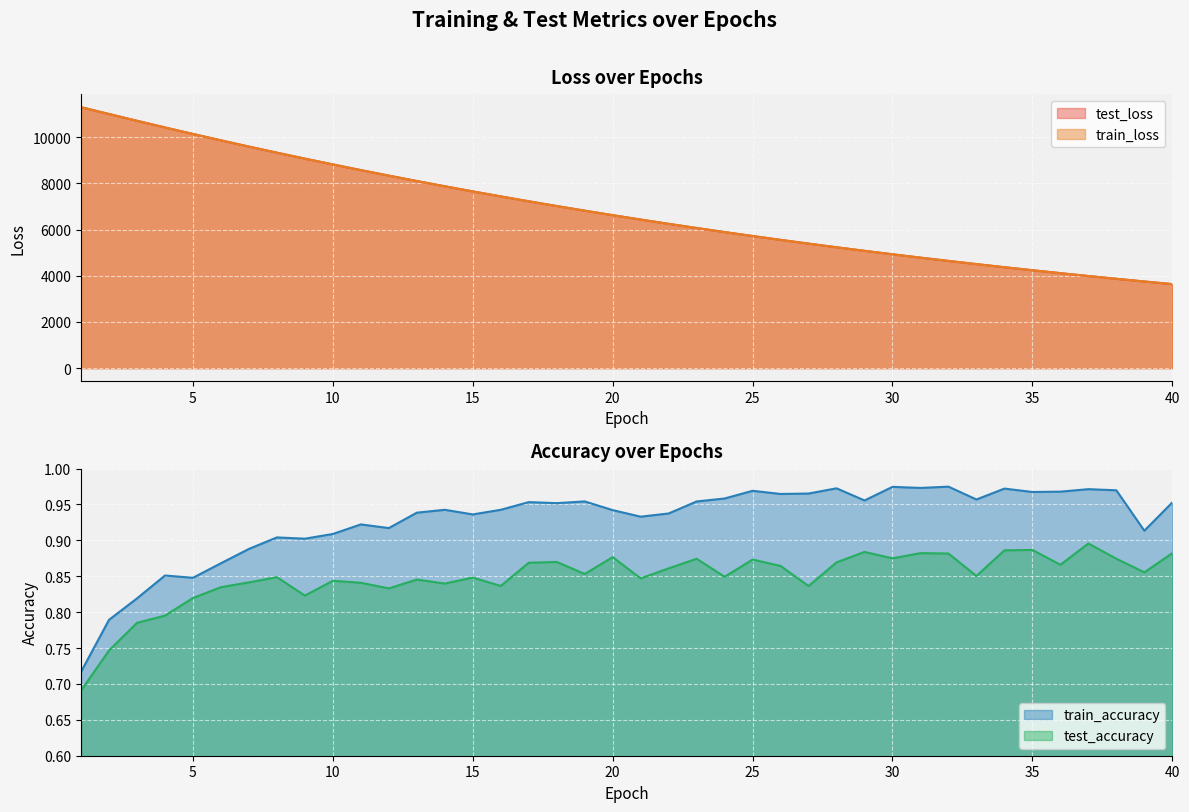

What is the maximum value shown in the chart?

11301.3